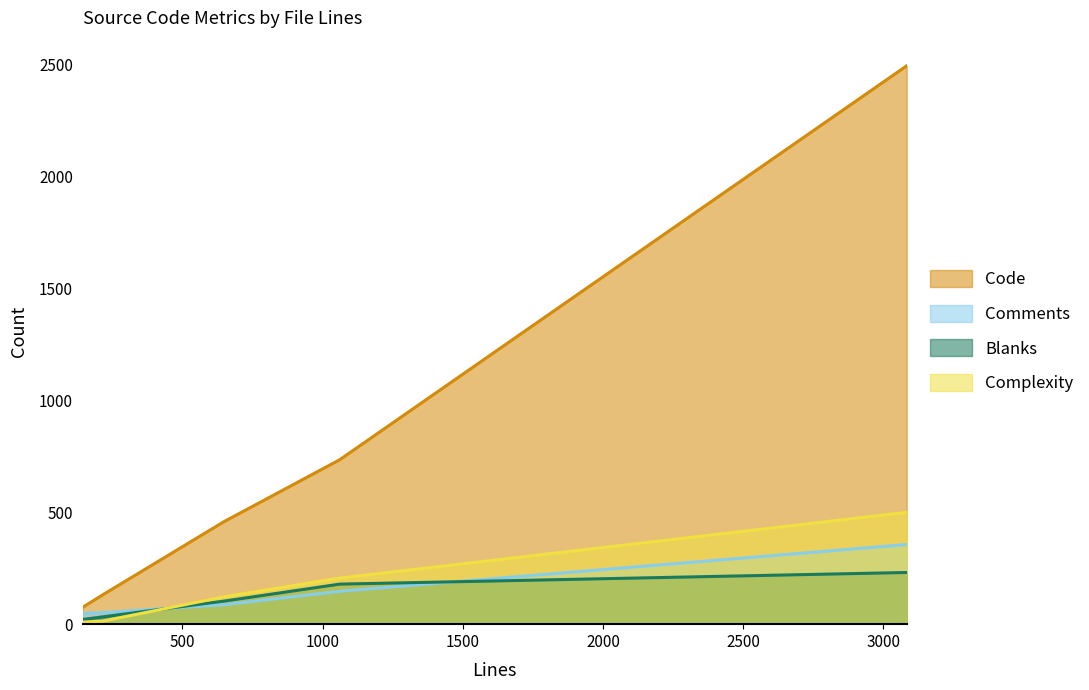

At 648, list the series in order from largest to smallest.

Code, Complexity, Blanks, Comments